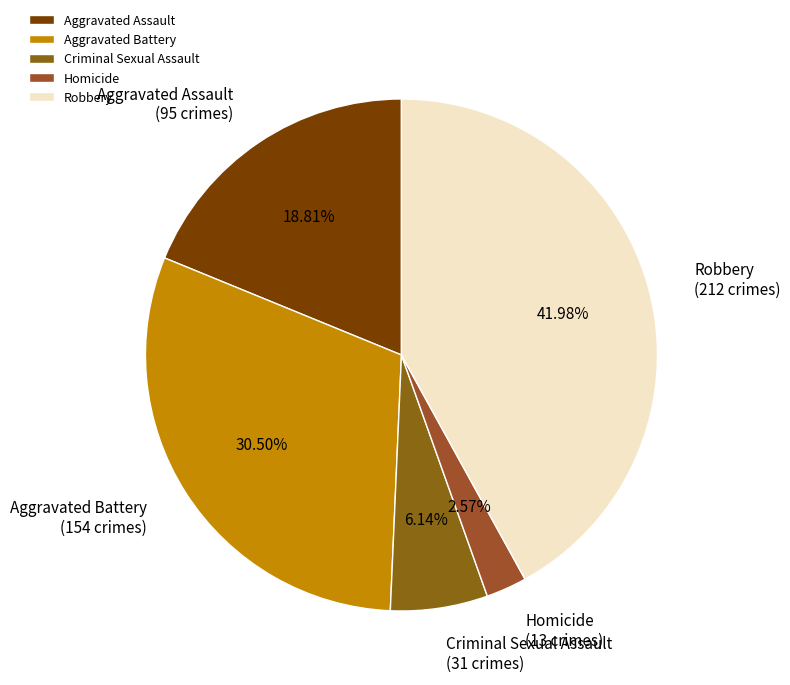

Rank the categories by value from highest to lowest.

Robbery, Aggravated Battery, Aggravated Assault, Criminal Sexual Assault, Homicide